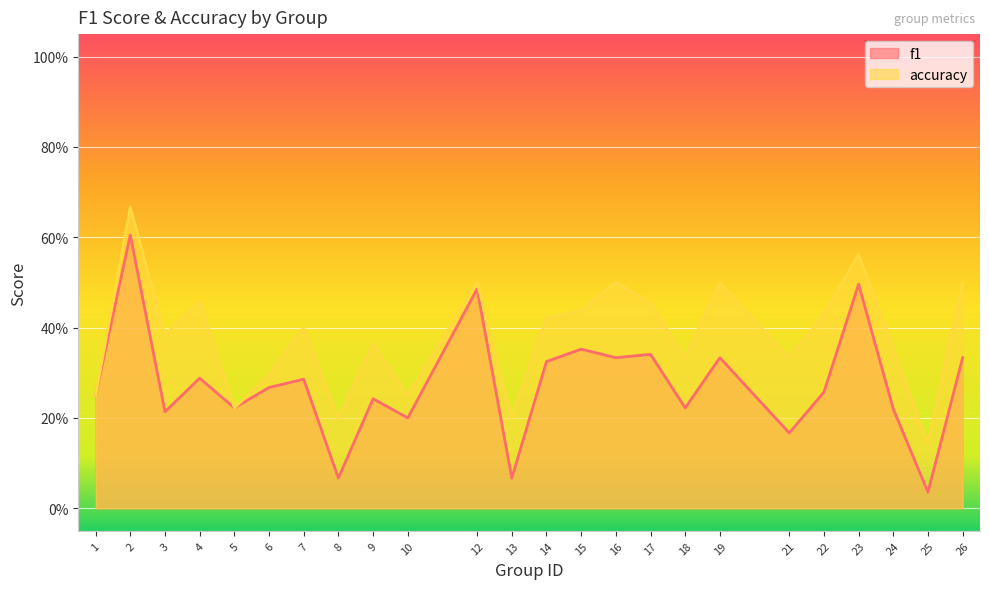

Does the chart display data point markers on the line(s)?

No